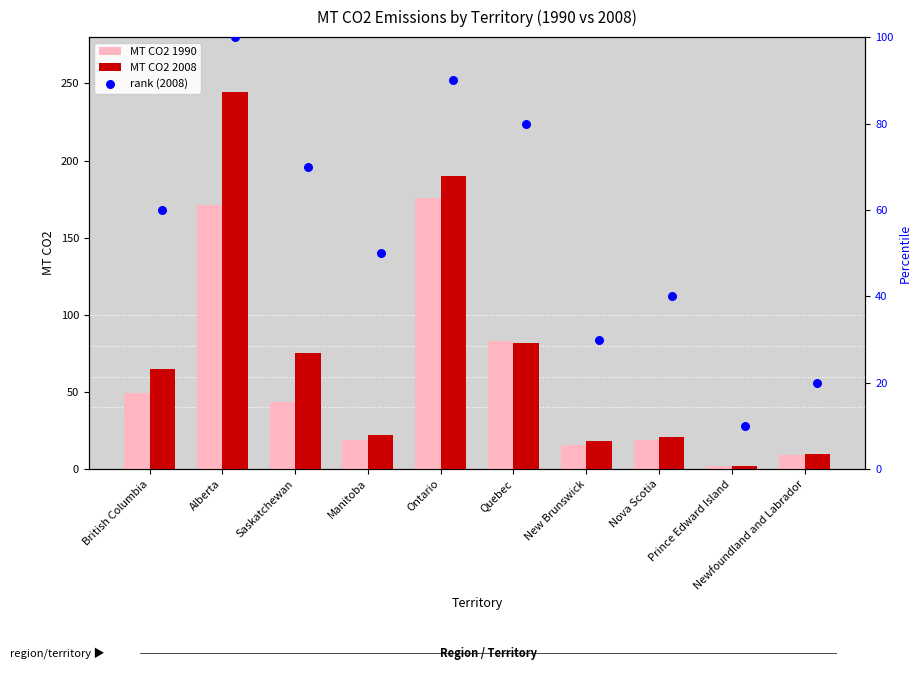

At how many categories does at least one series exceed 190?

2